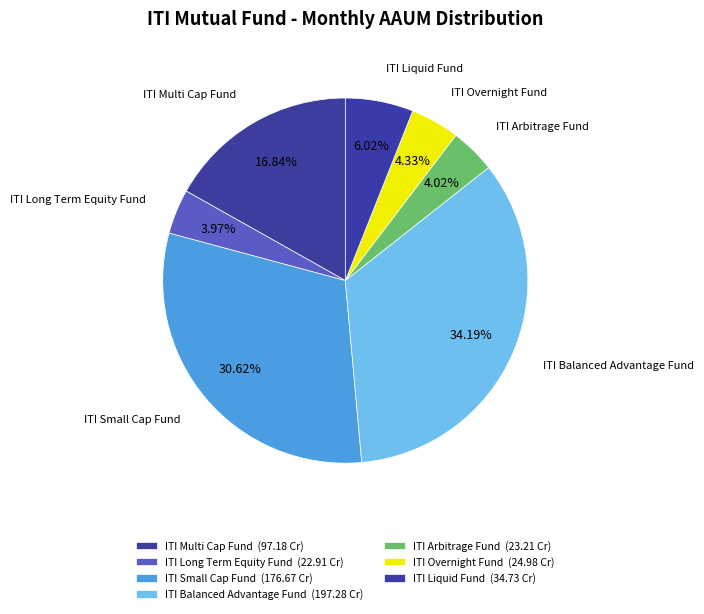

Is there a majority slice in this chart?

No